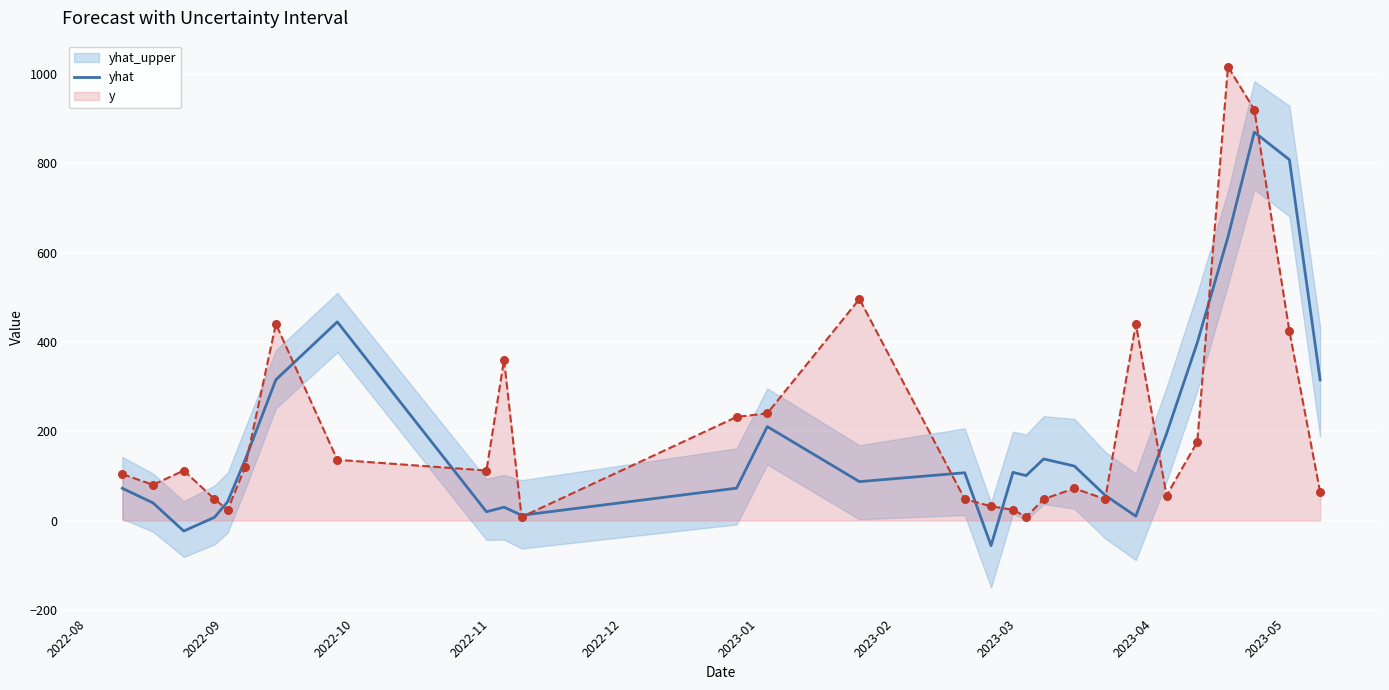

What is the maximum value for yhat?

869.4